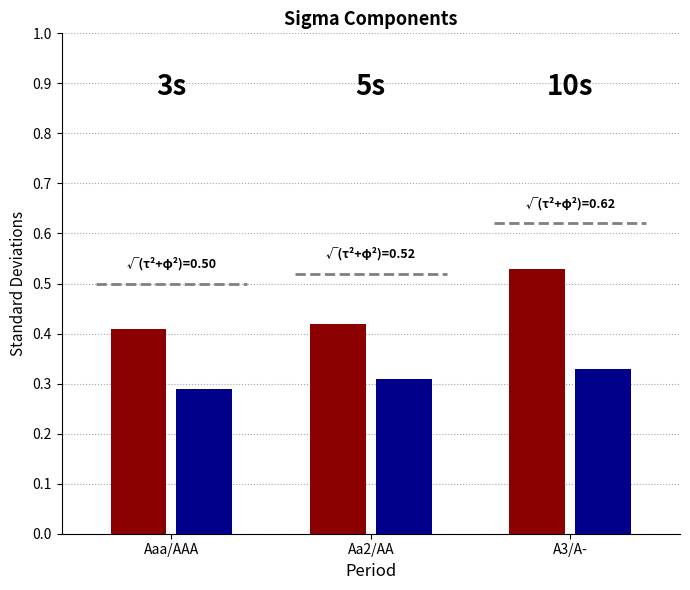

Between Aa2/AA and A3/A-, which series saw the biggest shift?

debt_capital